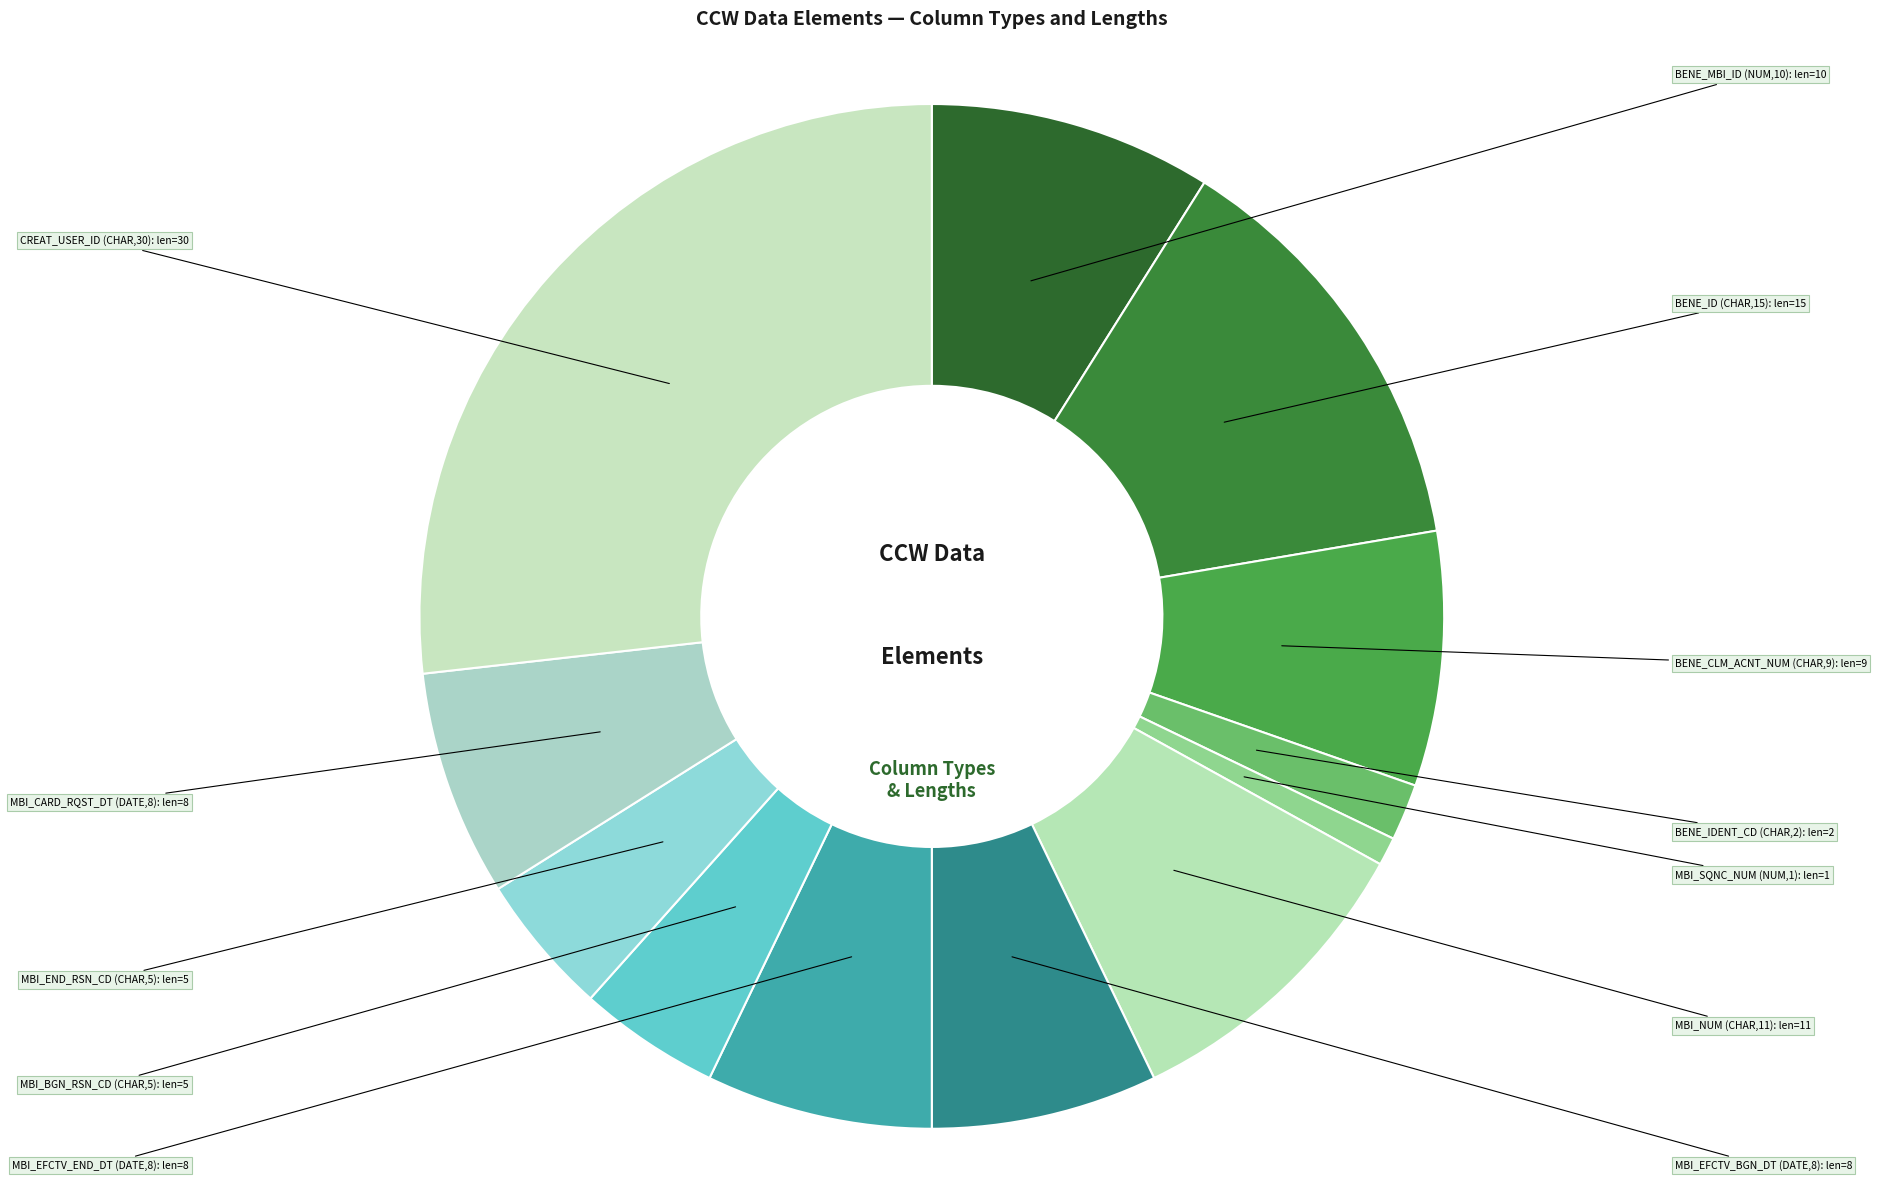

Combined, do MBI_EFCTV_END_DT (DATE,8) and CREAT_USER_ID (CHAR,30) account for over 50%?

No